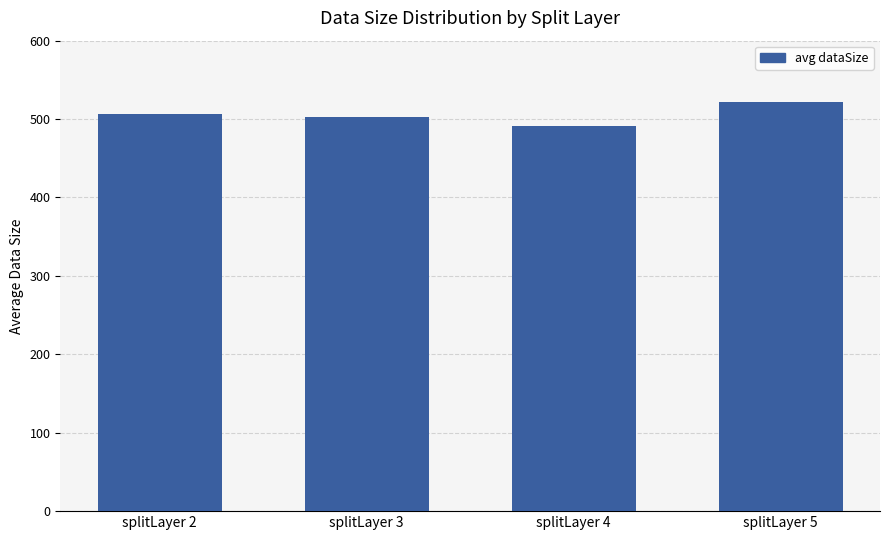

Which has a higher value, splitLayer 5 or splitLayer 4?

splitLayer 5